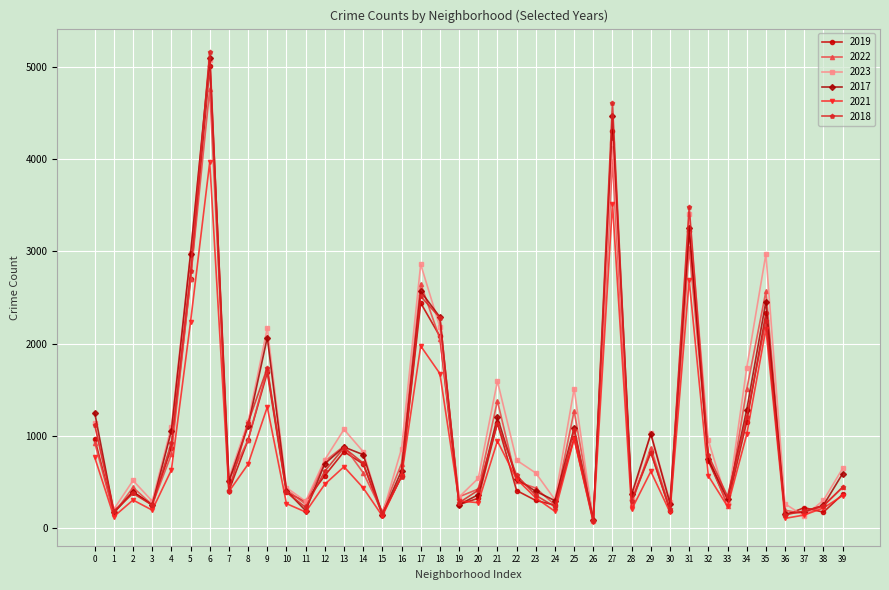

What are all the series names shown in the legend?

2019, 2022, 2023, 2017, 2021, 2018